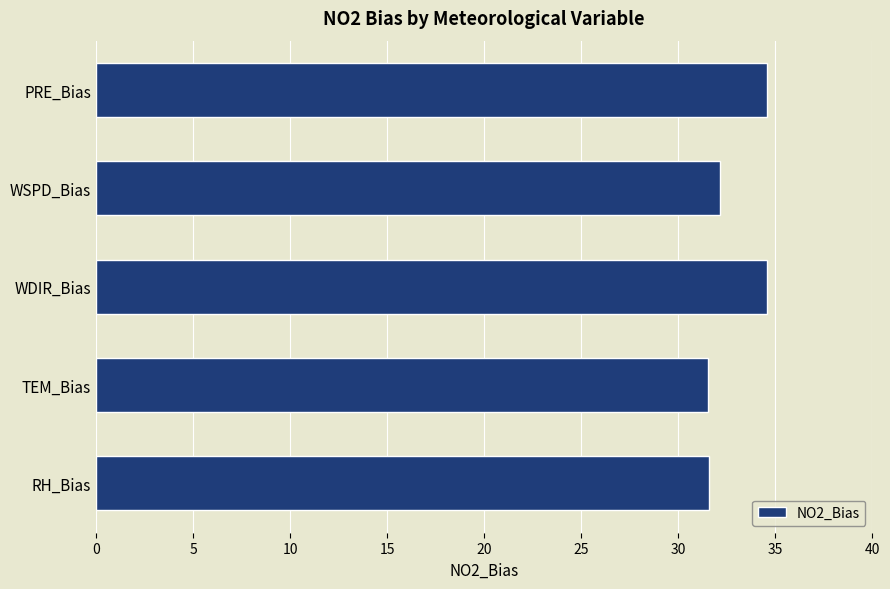

What is the difference between the maximum and minimum values?

3.0